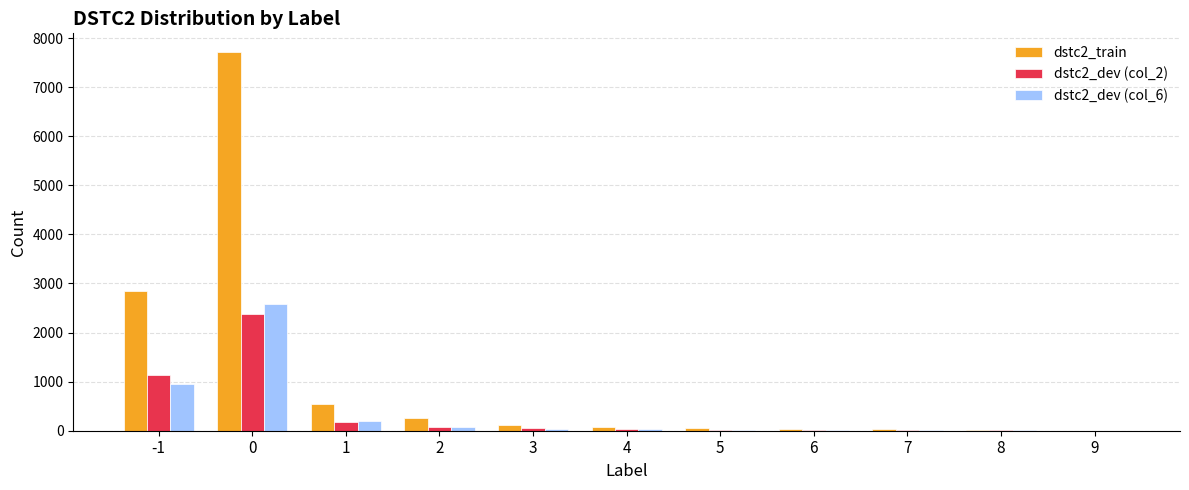

Is the value of dstc2_train at 8 greater than the value of dstc2_dev (col_6) at -1?

No